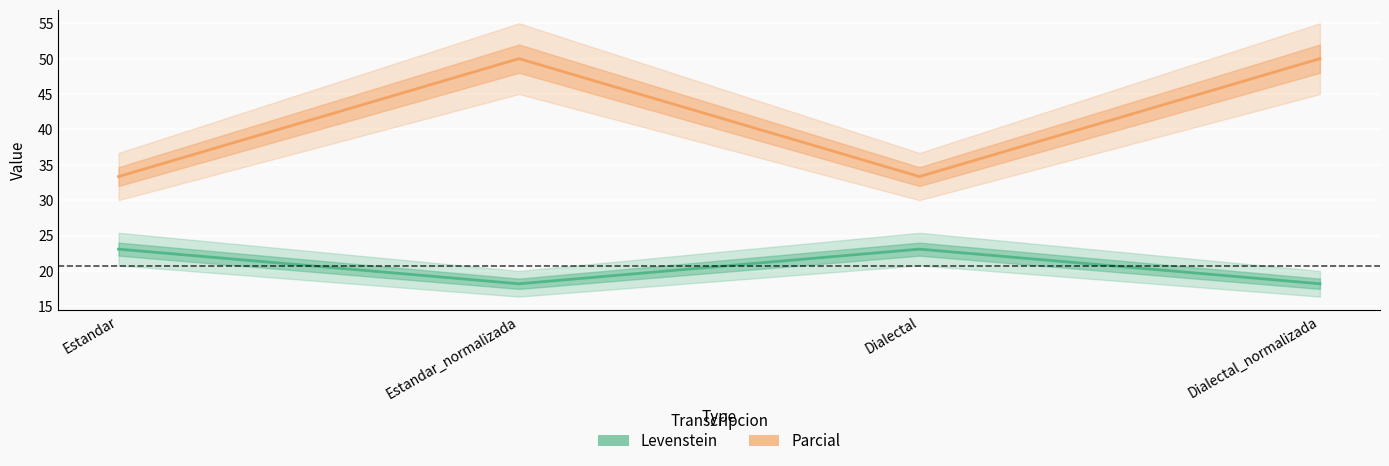

What is the total value across all series at Dialectal?

56.4